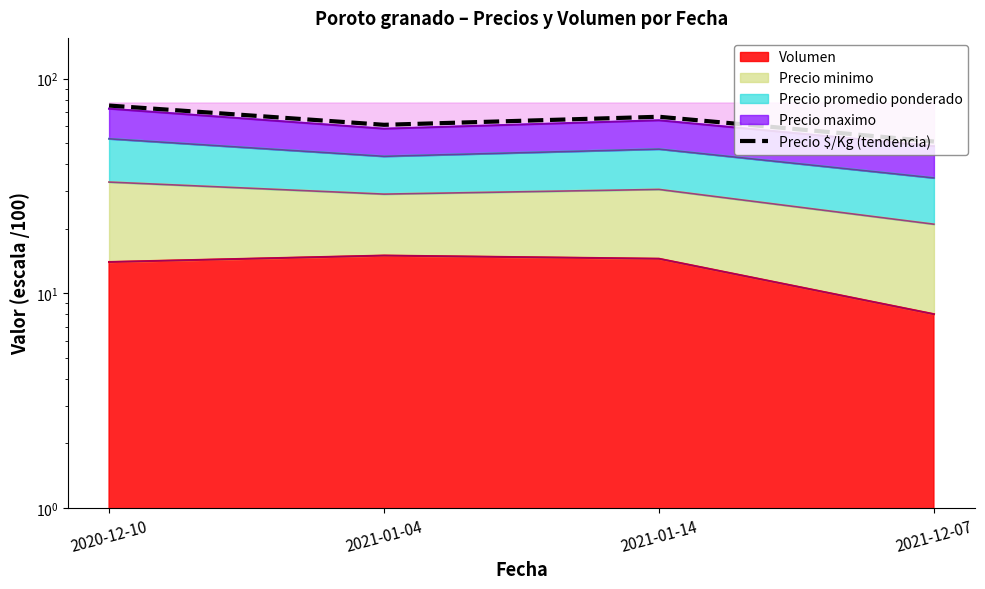

What value does the data have at 2021-01-14?

66.5